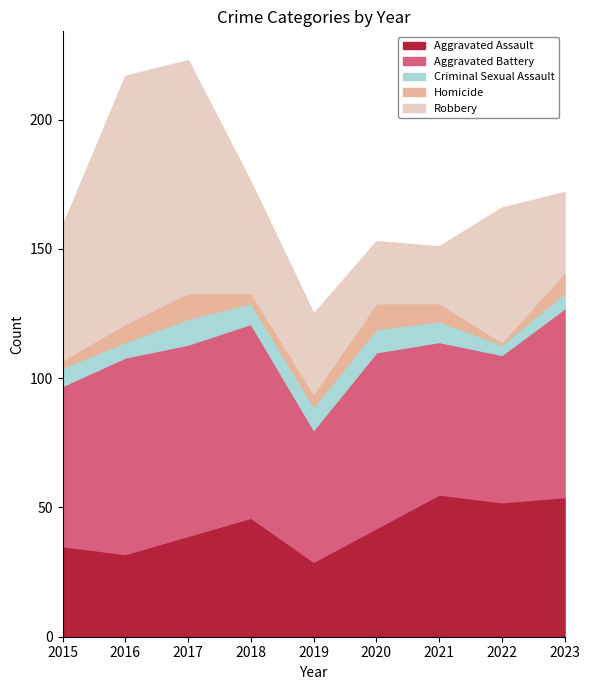

At which category does Criminal Sexual Assault reach its first local valley?

2016